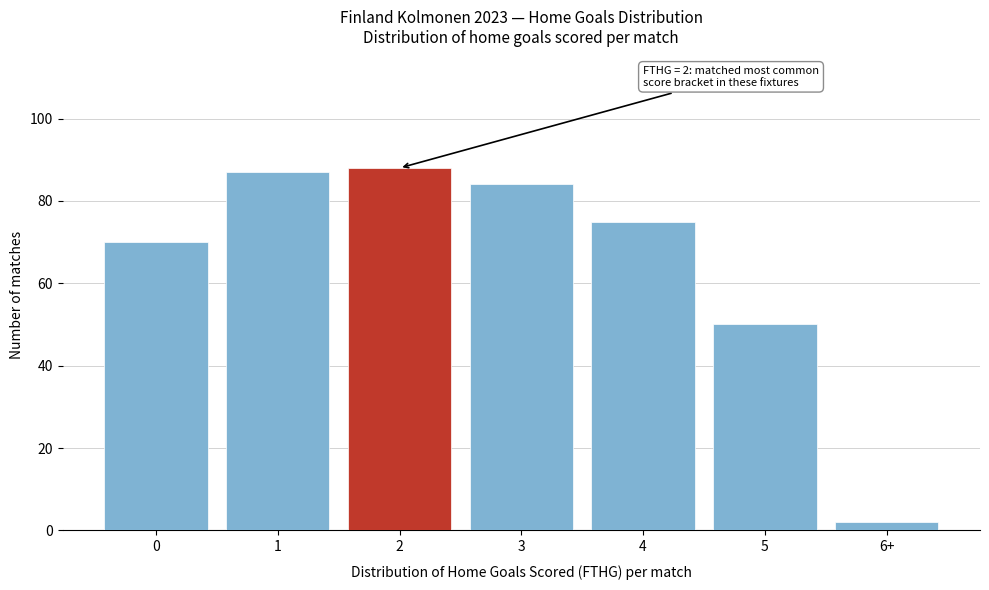

Reading left to right, list all the values displayed in this chart.

0=70	1=87	2=88	3=84	4=75	5=50	6+=2